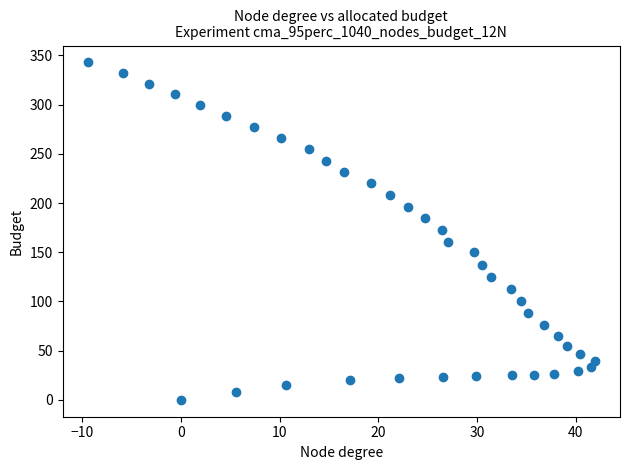

What is the range of X values (max minus min)?

51.3